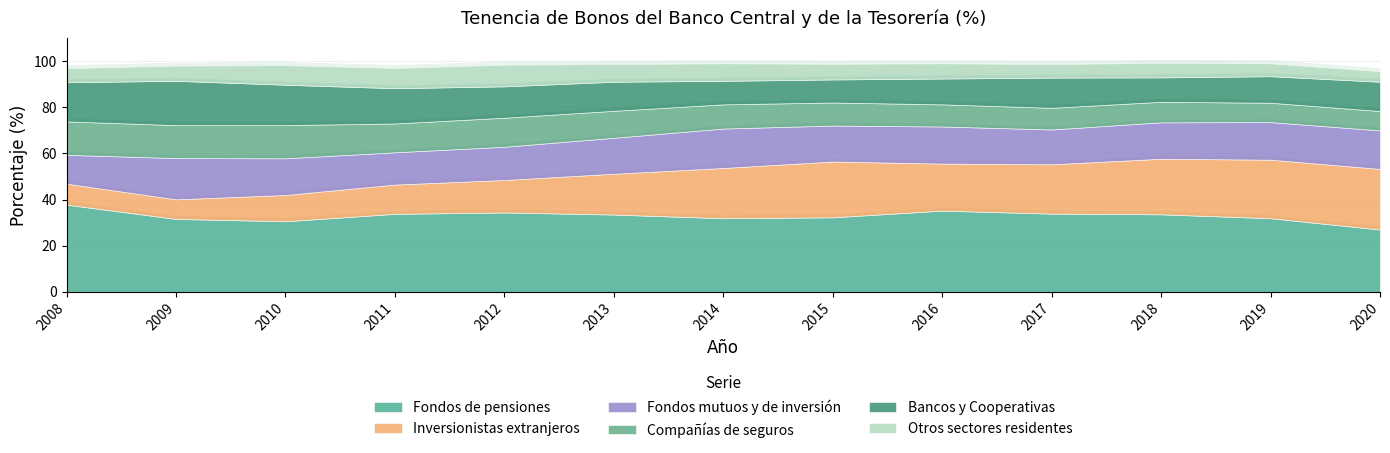

At how many categories does at least one series exceed 32?

8